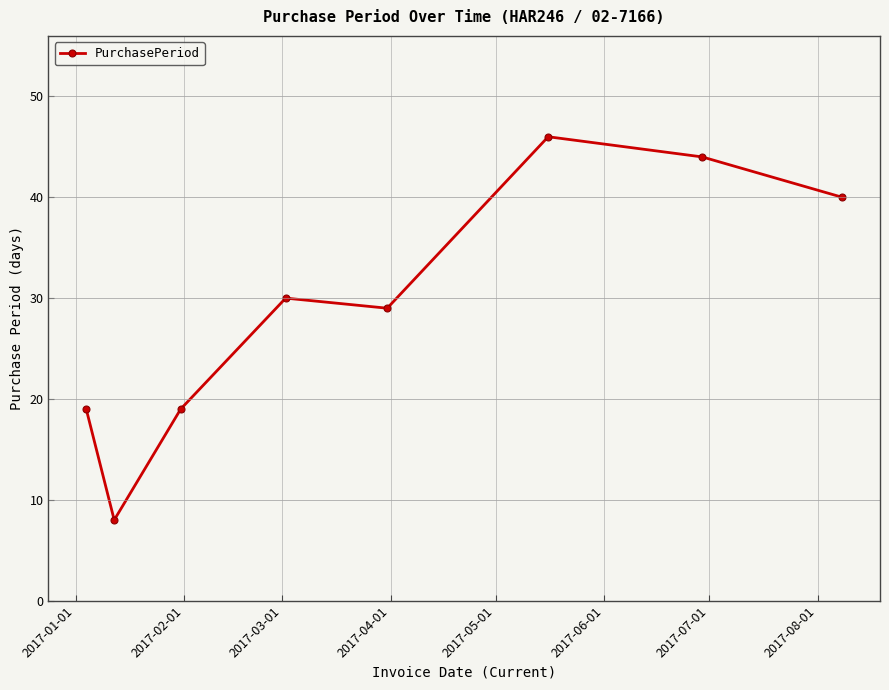

What is the value of the 2nd point from the left?

8